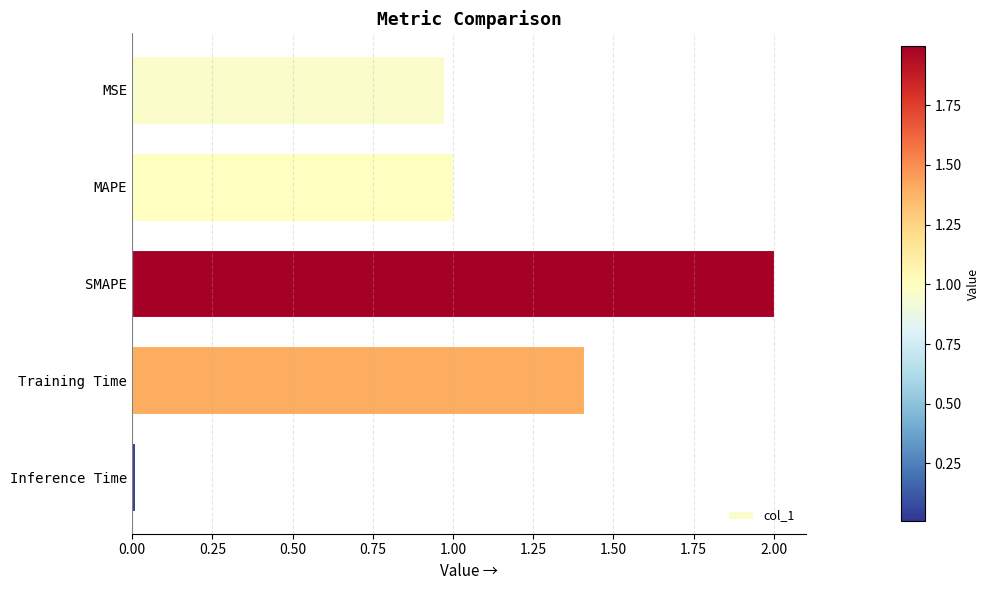

True or false: the data shows 0.6 at MSE.

False